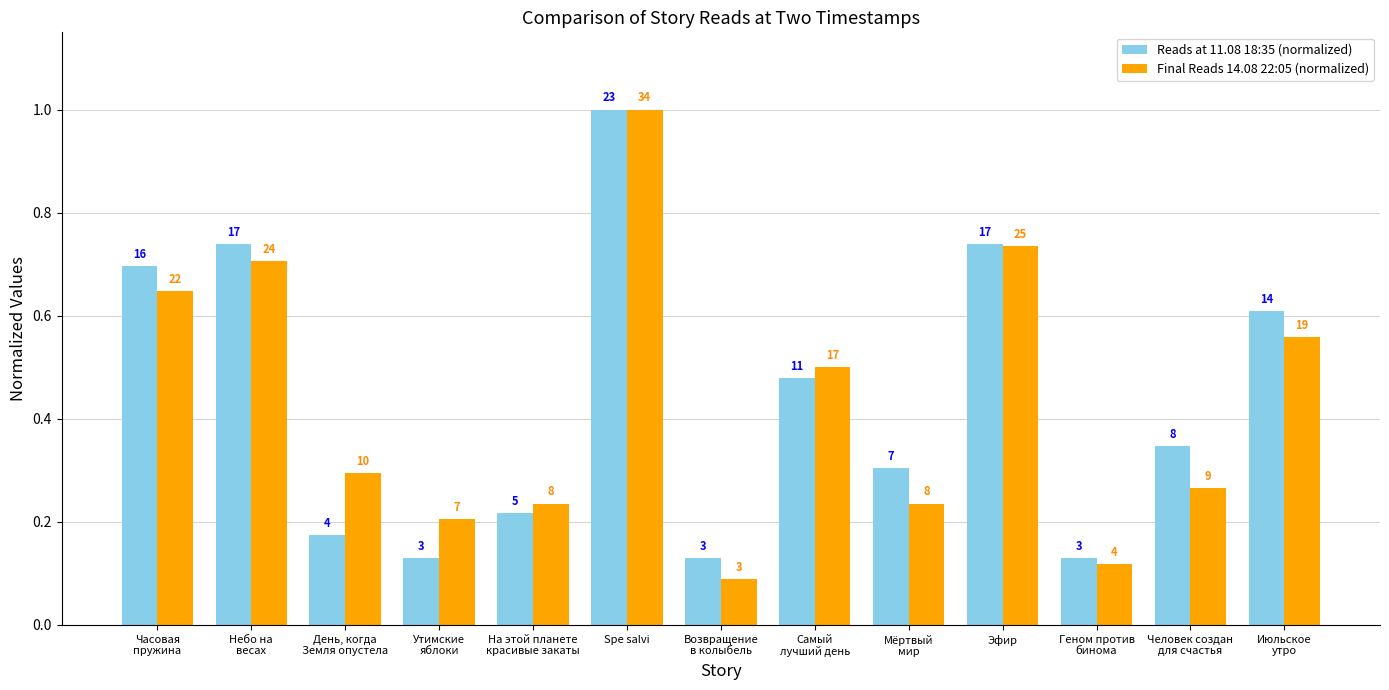

What are all the series names shown in the legend?

Reads at 11.08 18:35 (normalized), Final Reads 14.08 22:05 (normalized)